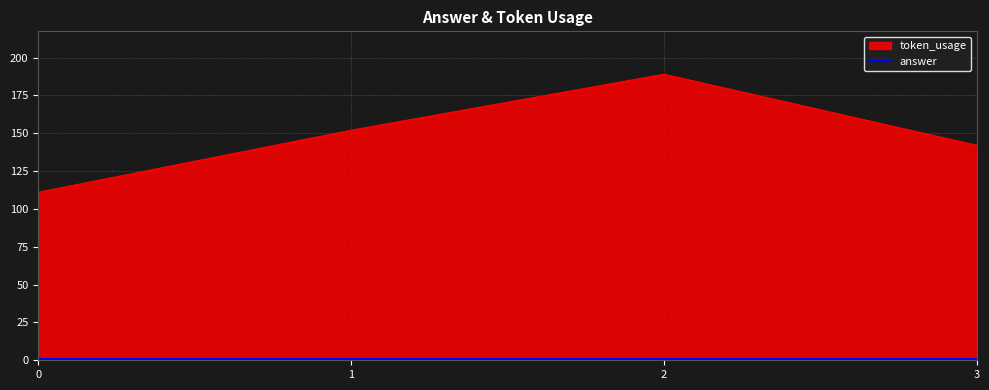

What is the difference between the second highest and minimum values in the token_usage series?

41